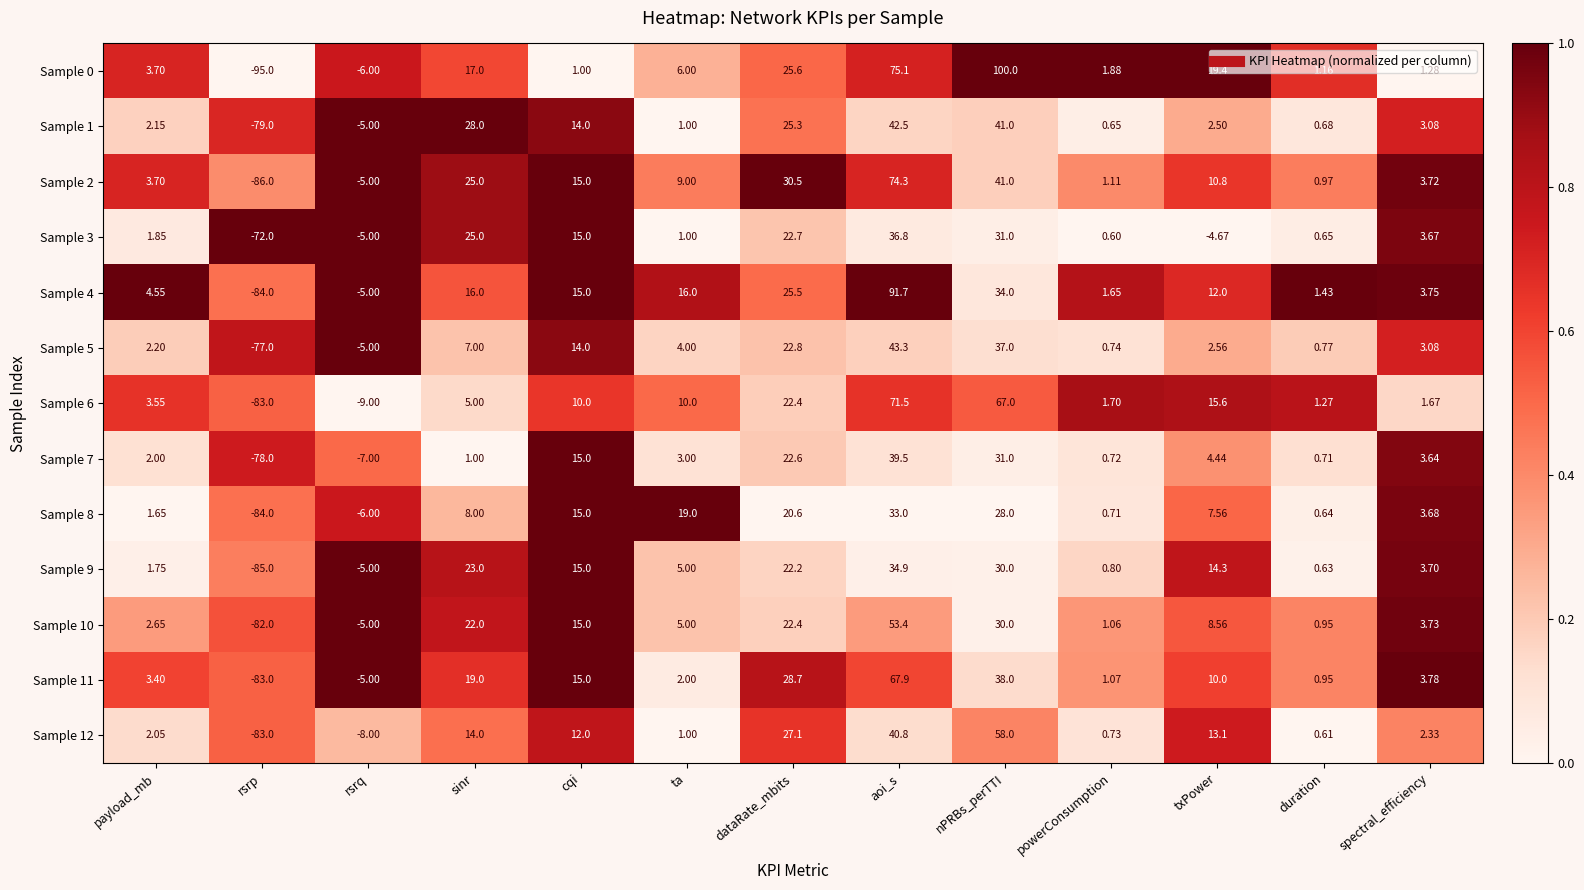

Which label corresponds to the smallest value in the chart?

rsrp